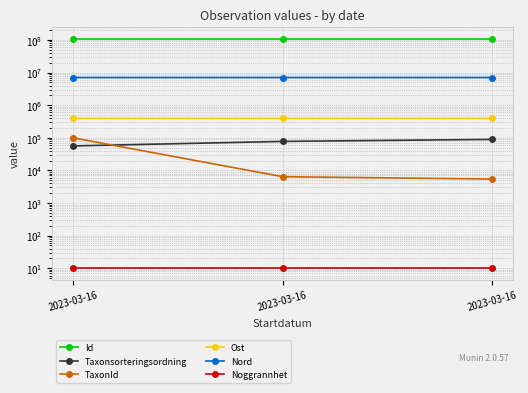

Which series changed the most between 2023-03-16 and 2023-03-16?

Taxonsorteringsordning